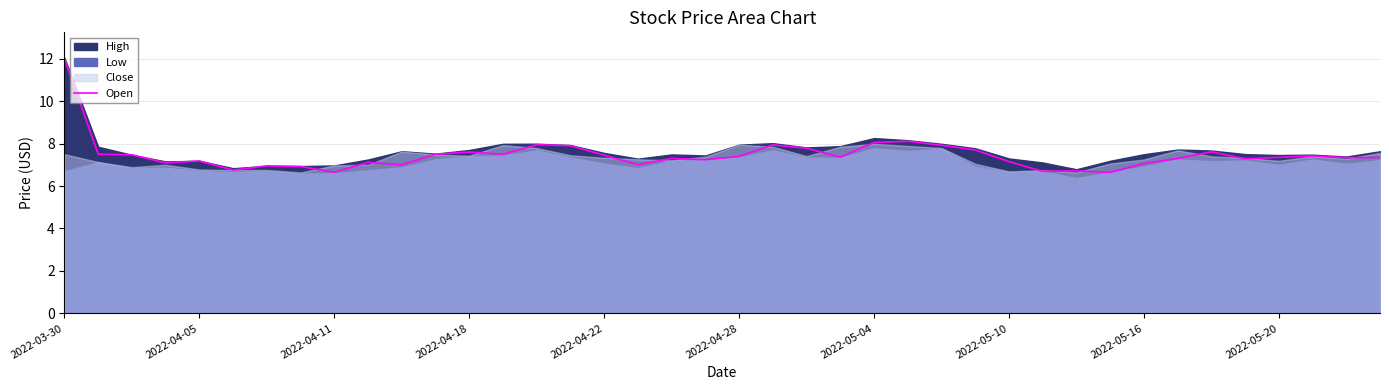

Does the chart display data point markers on the line(s)?

No